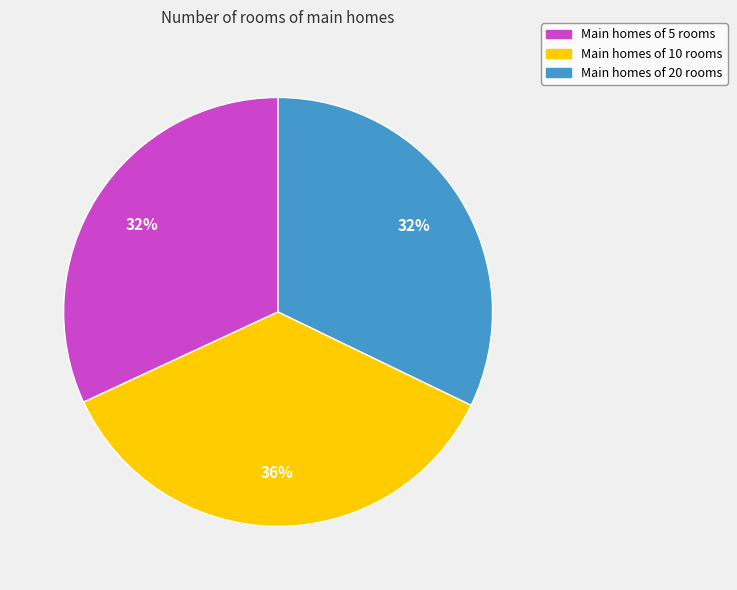

To the nearest percent, what is the difference between the largest and smallest slice percentages?

4%